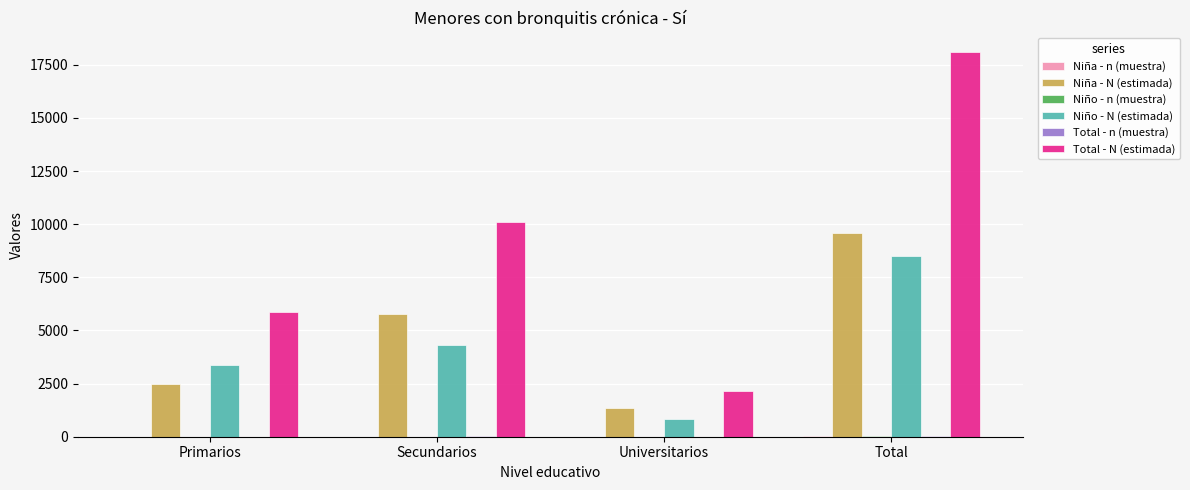

True or false: Total - N (estimada) has a value of 2816 at Primarios.

False